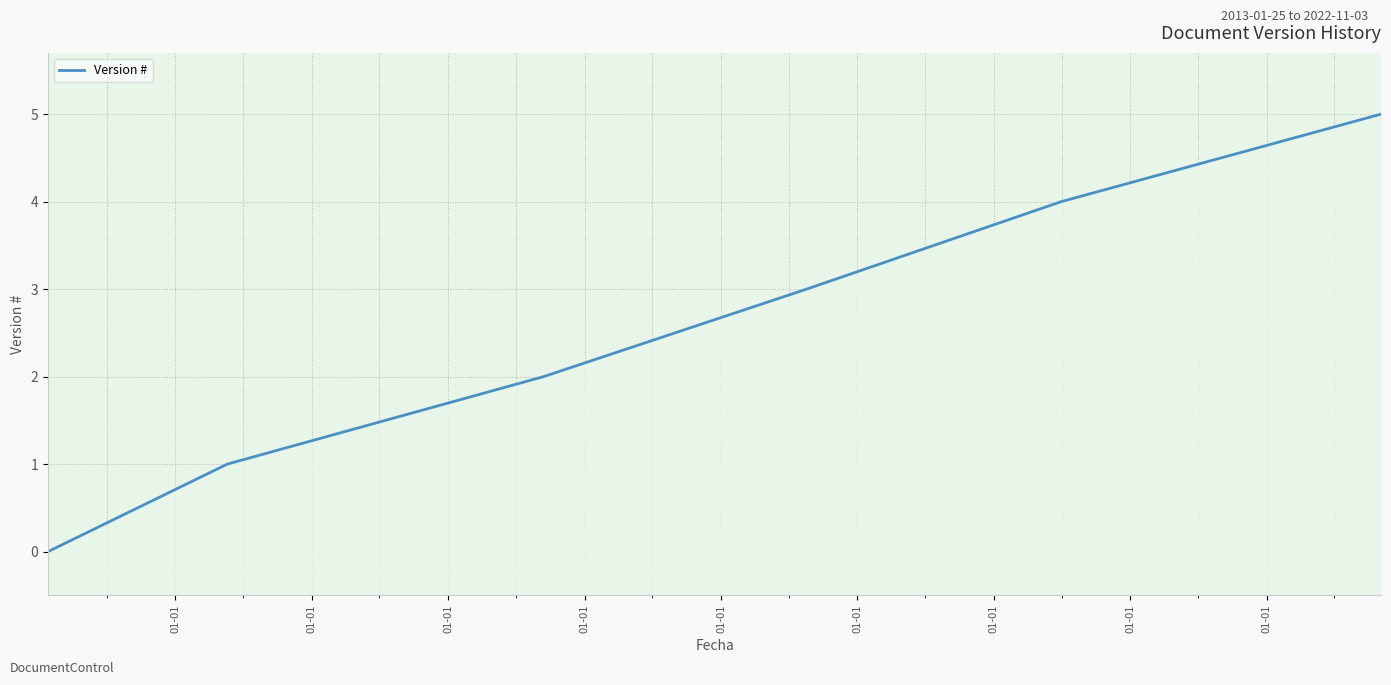

What is the difference between the values at 01-01 and 01-01?

4